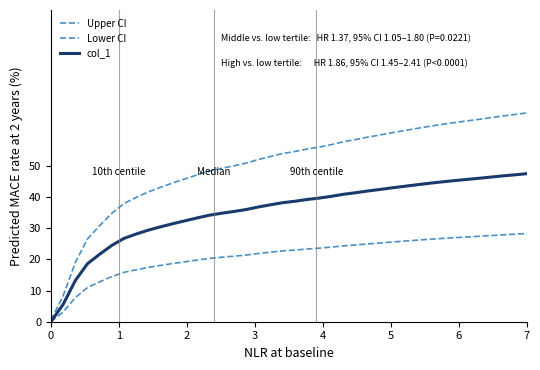

At how many categories does at least one series exceed 45?

29